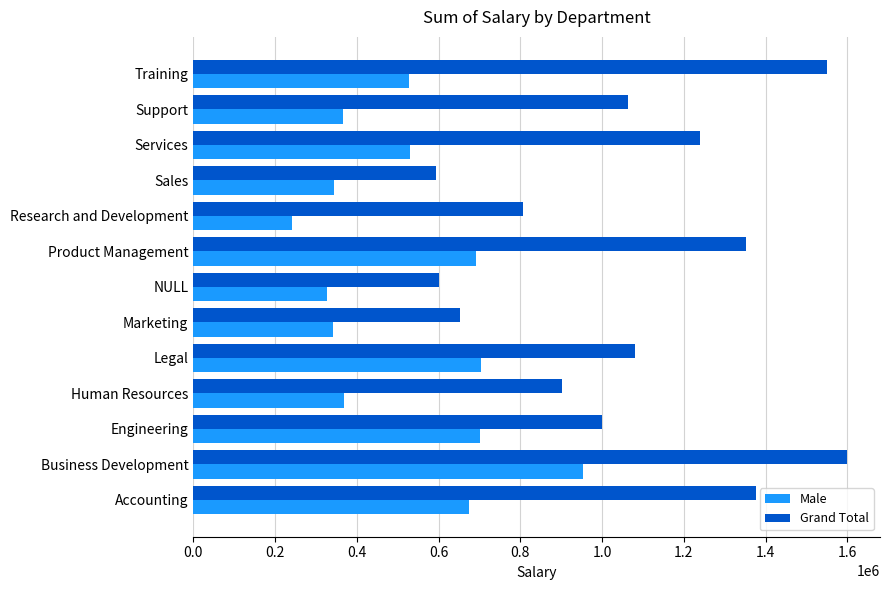

Rank the series at Training from lowest to highest value.

Male, Grand Total